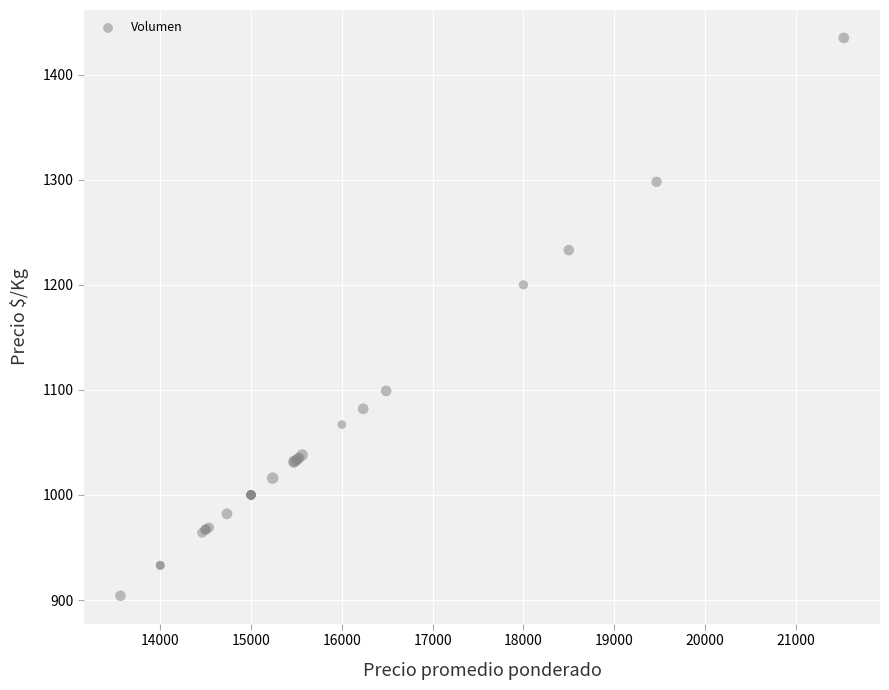

What Y value in the scatter plot is closest to 1169?

1200